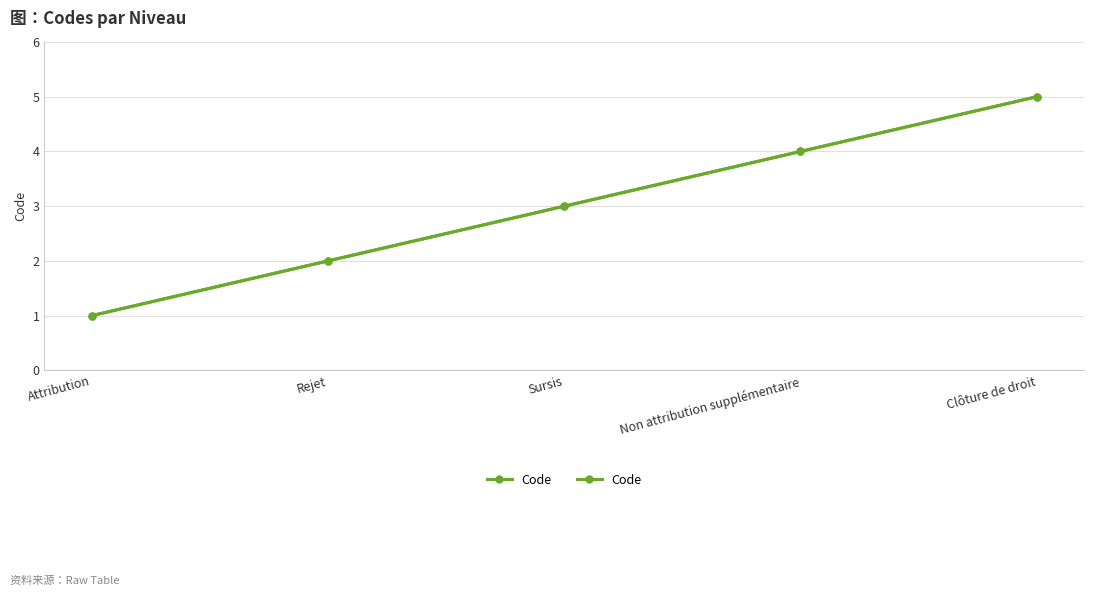

Reading right to left, what are all the values shown in this chart?

Clôture de droit=5	Non attribution supplémentaire=4	Sursis=3	Rejet=2	Attribution=1